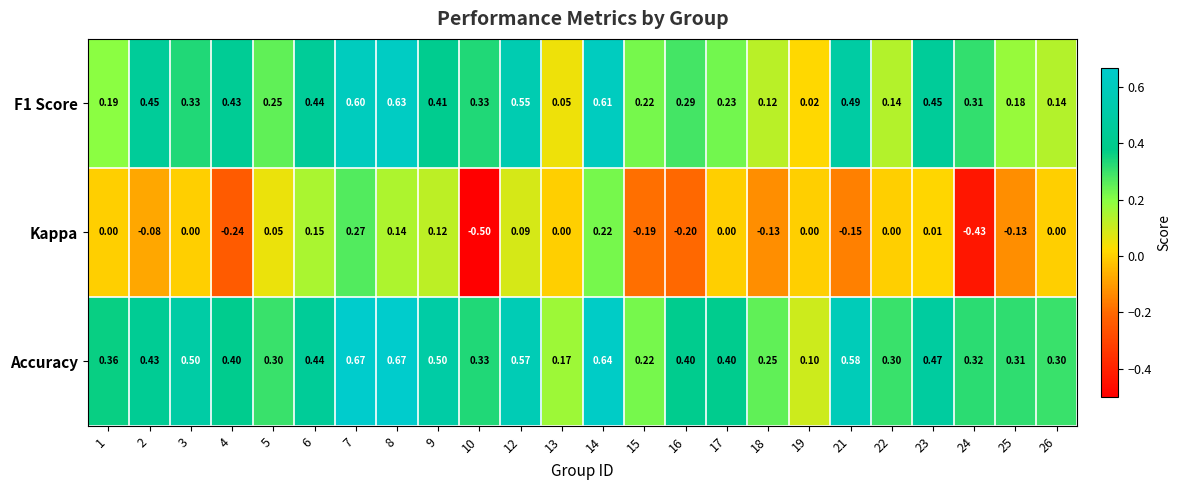

Between 3 and 16, which series saw the biggest shift?

Kappa